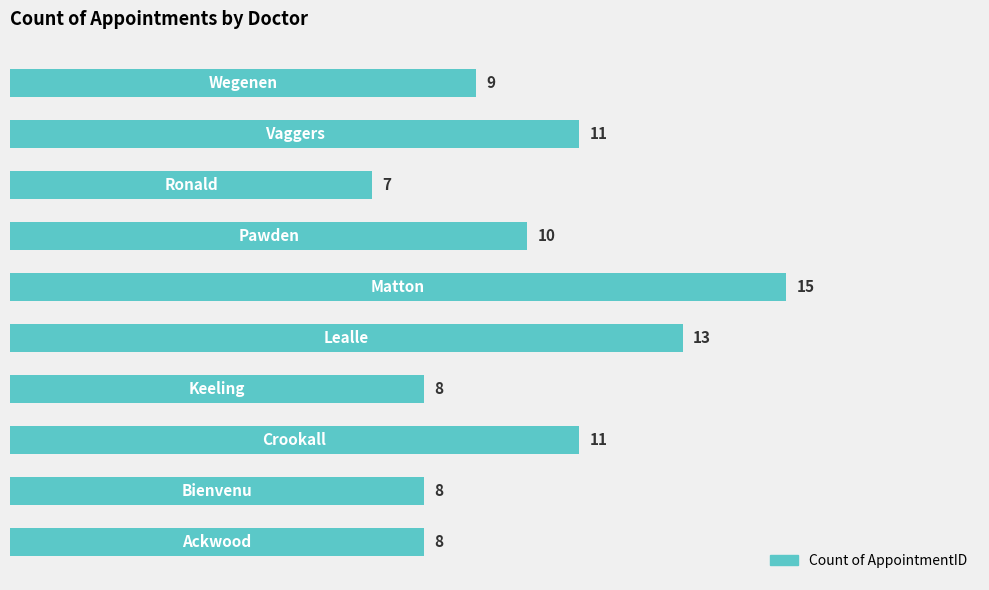

What is the difference between the second highest and minimum values?

6